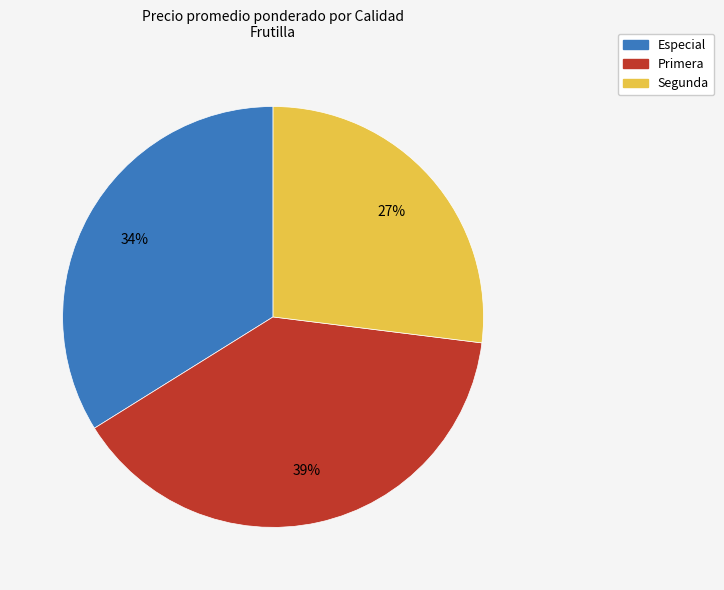

Is there any slice that represents more than half of the pie?

No